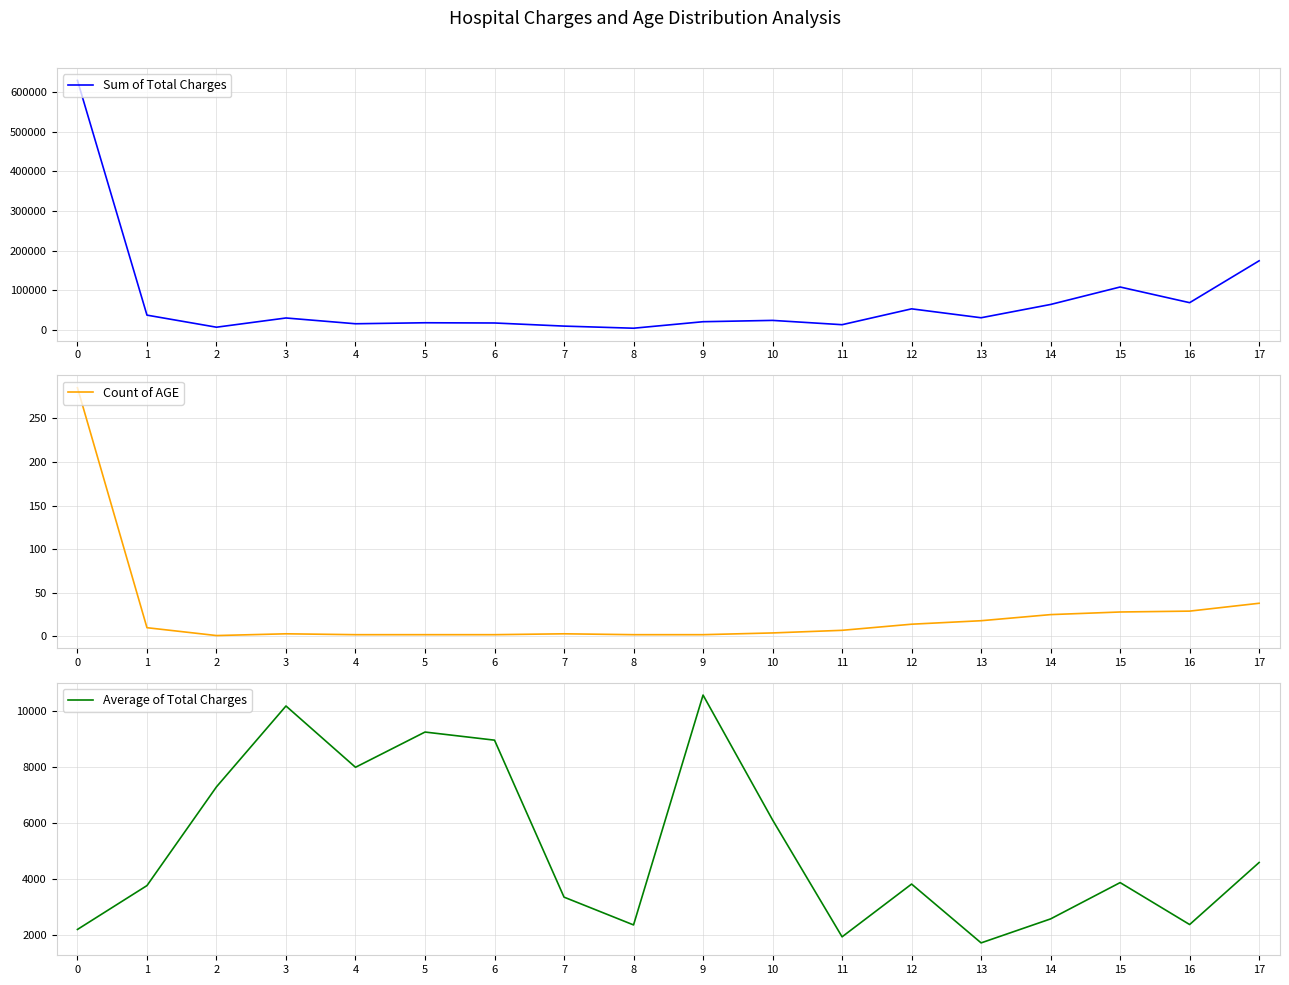

What is the average value of the Count of AGE series?

26